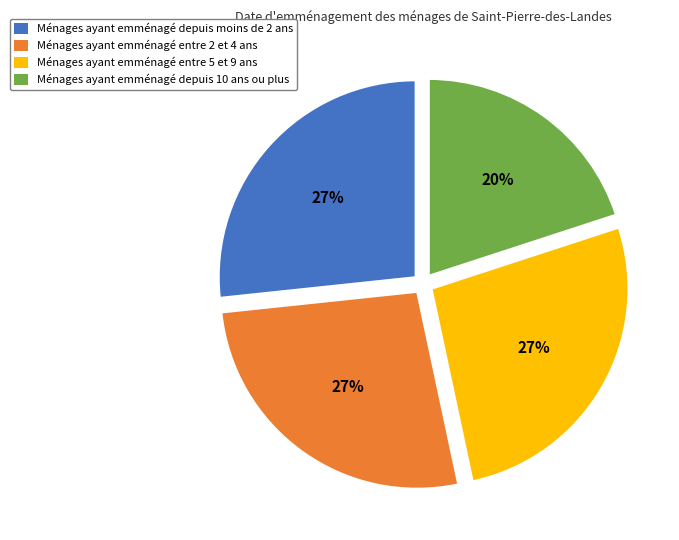

Is the sum of Ménages ayant emménagé entre 2 et 4 ans and Ménages ayant emménagé depuis 10 ans ou plus greater than half?

No